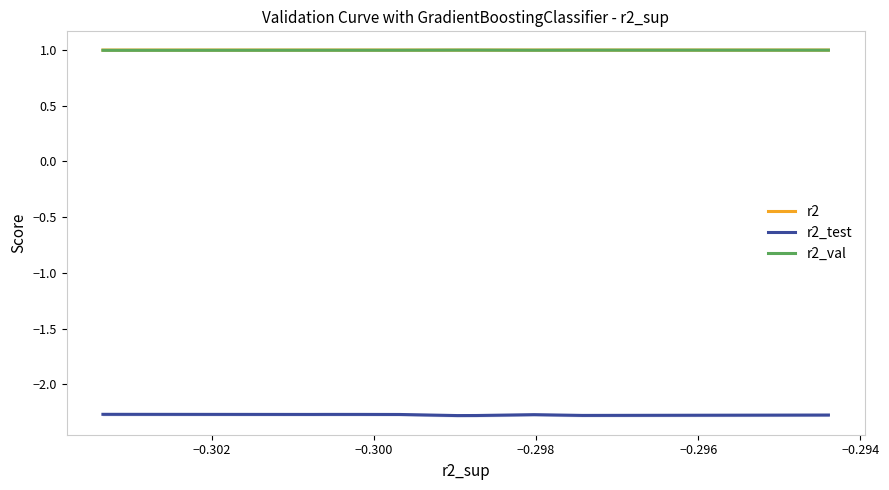

The r2_val series shows 0.5 at 9. True or false?

False